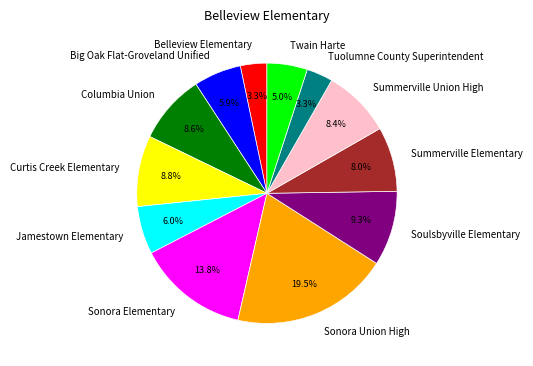

The Sonora Elementary slice represents 14% of the pie. True or false?

True